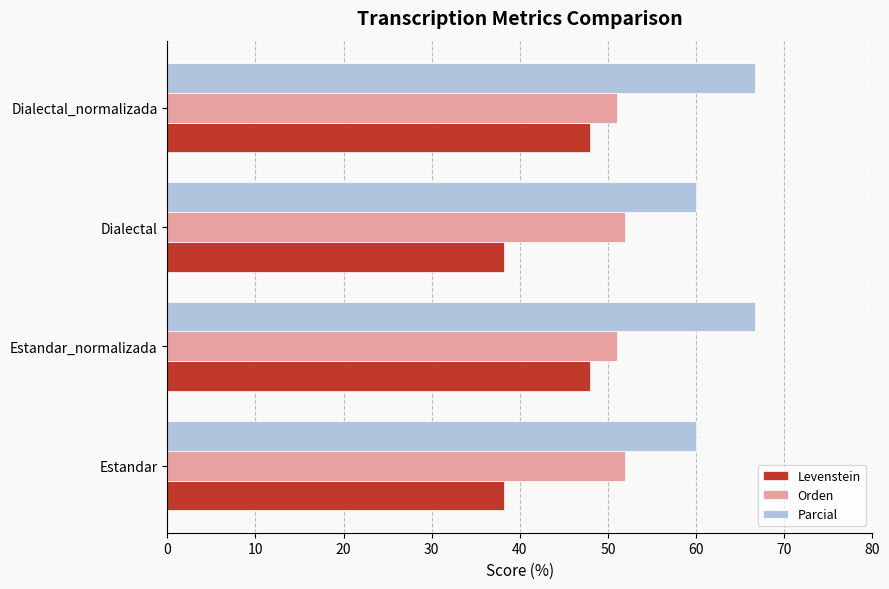

Which series has the widest spread of values?

Levenstein